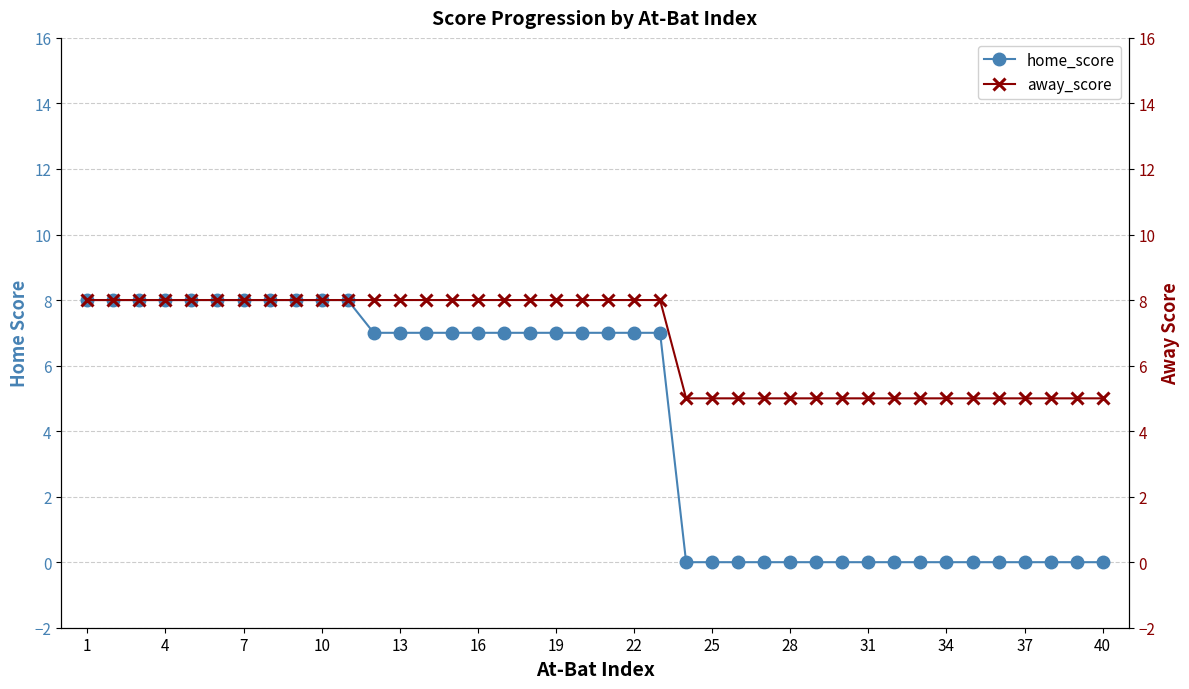

True or false: away_score and home_score cross at least once.

False